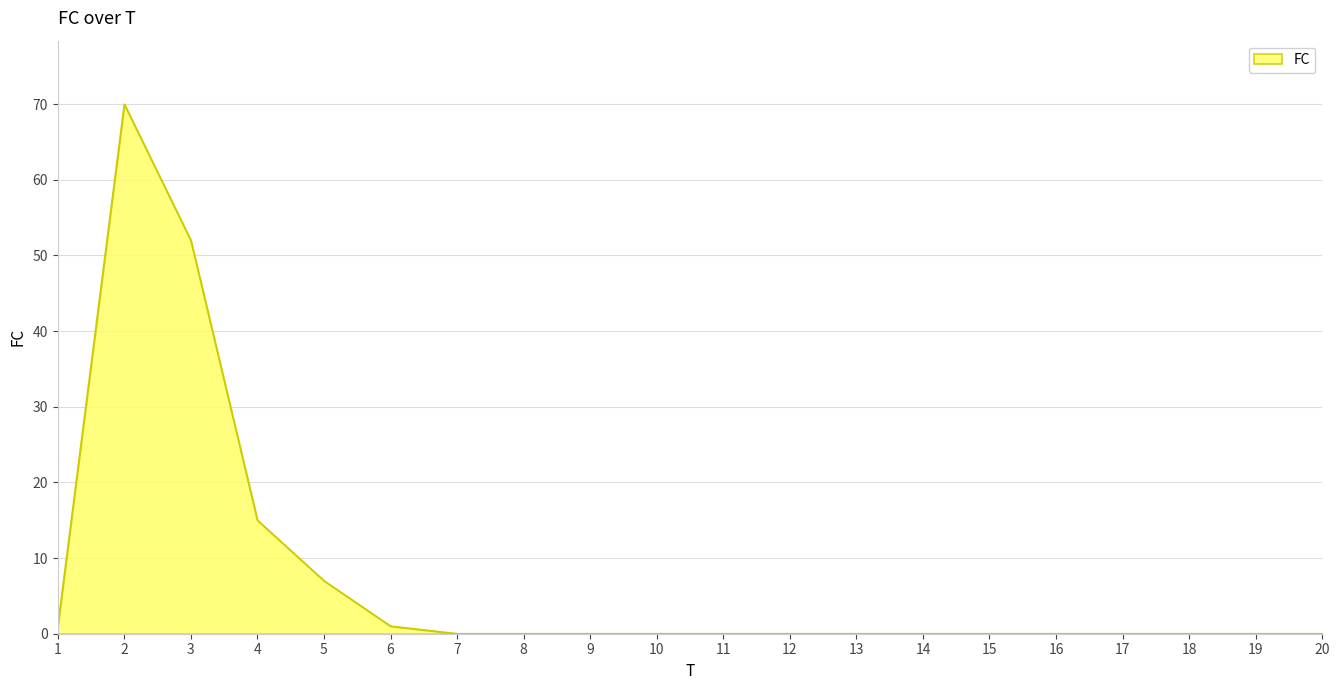

What is the greatest value displayed?

70